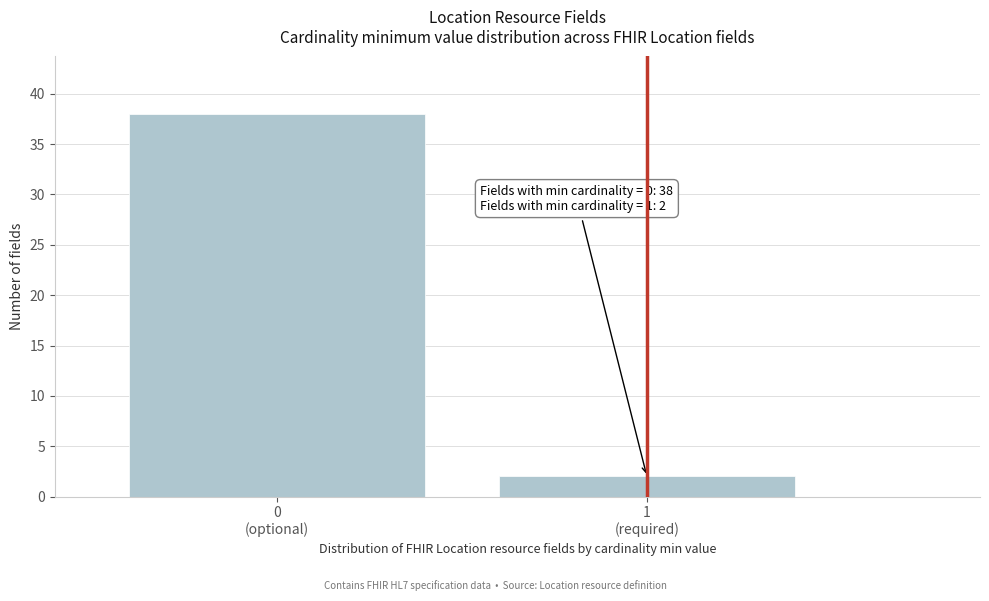

Reading left to right, list all the values displayed in this chart.

38	2